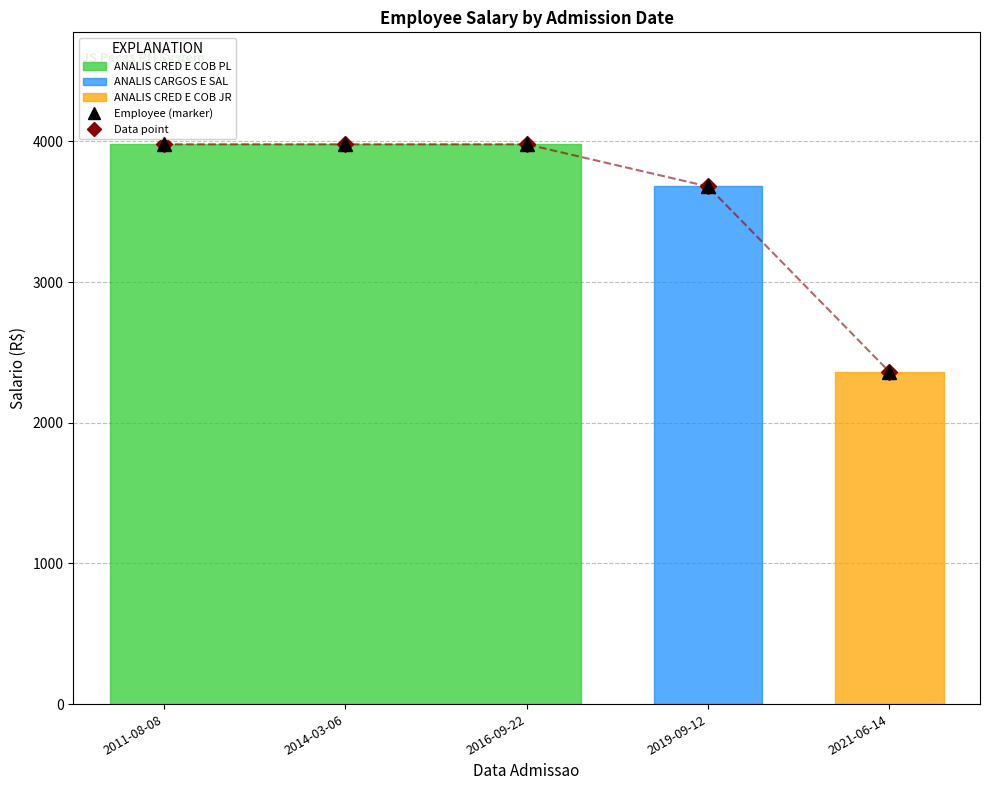

What is the value of the 5th point from the left?

2362.7